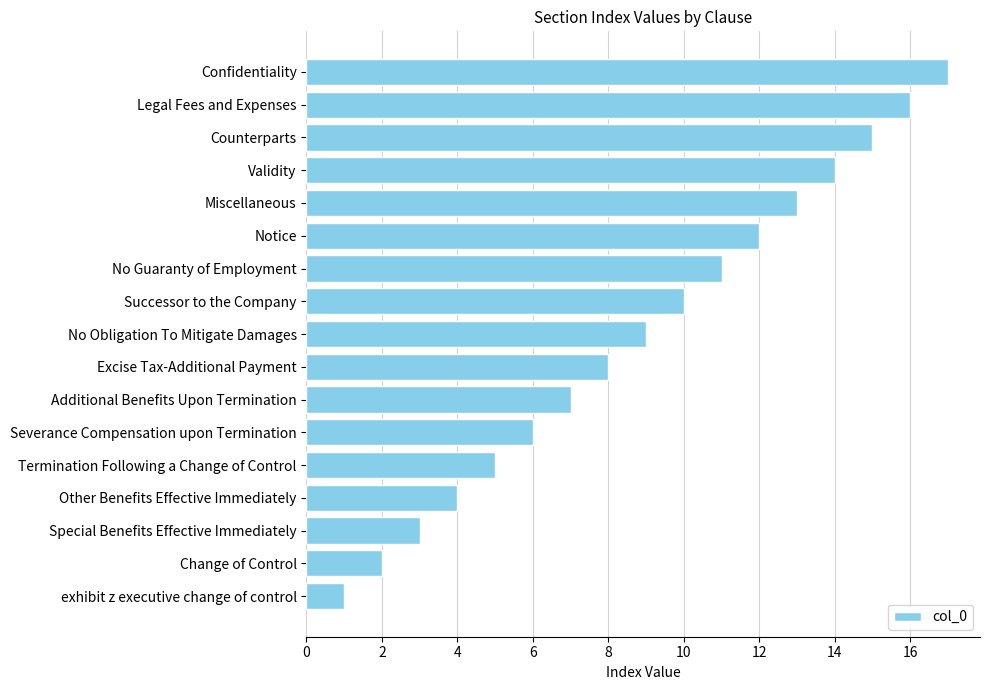

At which label is the value closest to 9?

No Obligation To Mitigate Damages